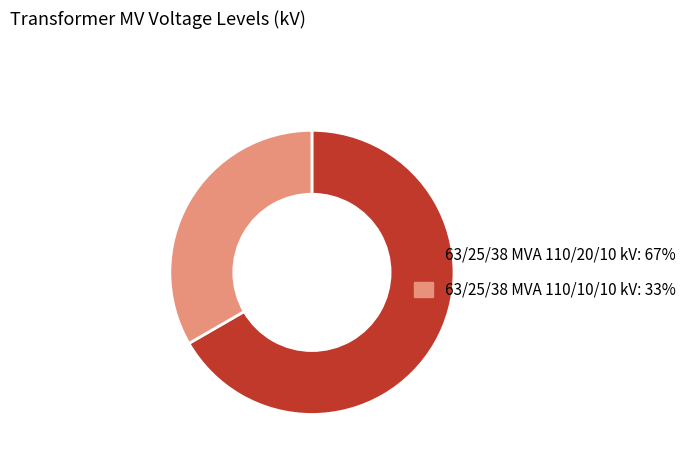

Is it true that 63/25/38 MVA 110/10/10 kV is 40% of the pie?

False